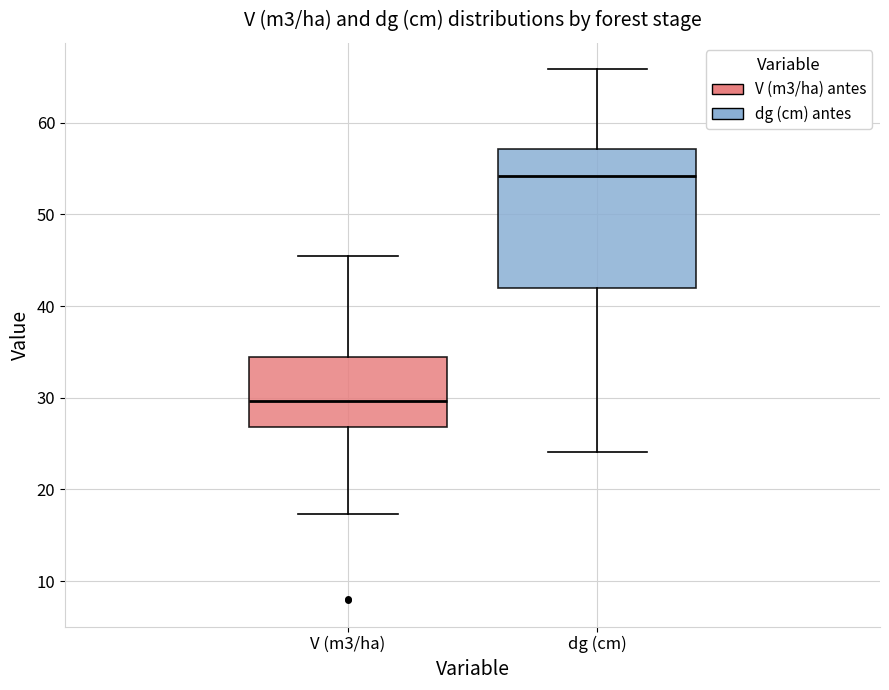

Reading left to right, read every box against the y-axis: the position of its median line, the range the box covers, and the ends of its whiskers. The values are not printed on the chart, so give them approximately, as read against the axis.

V (m3/ha): median 30, box 27 to 34, whiskers 17 to 45
dg (cm): median 54, box 42 to 57, whiskers 24 to 66